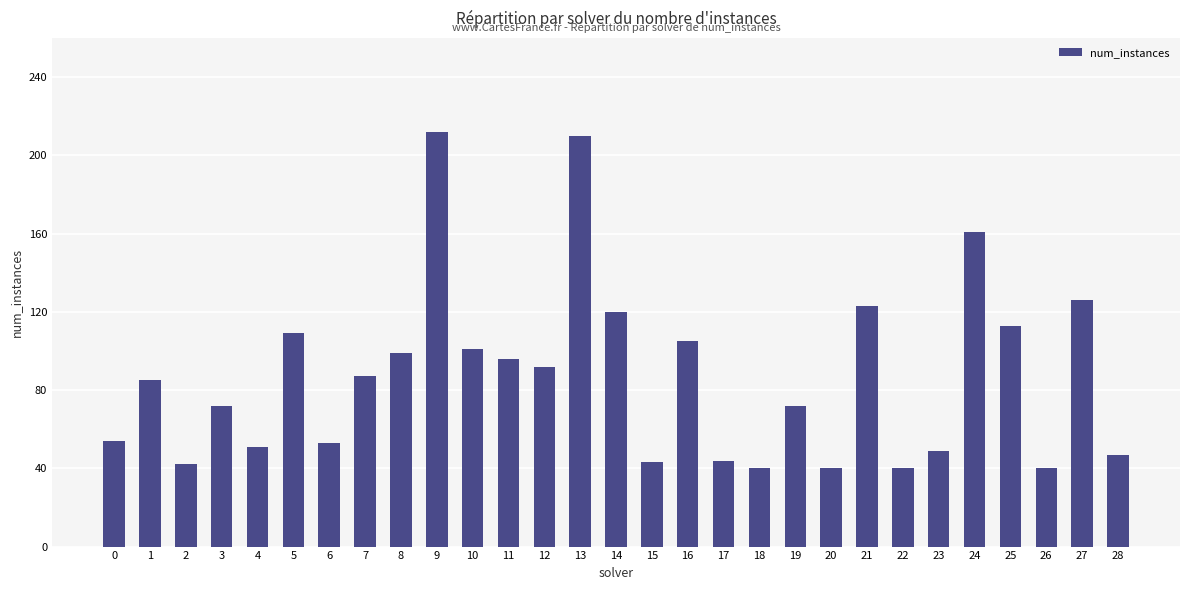

How many series are shown in this chart?

1